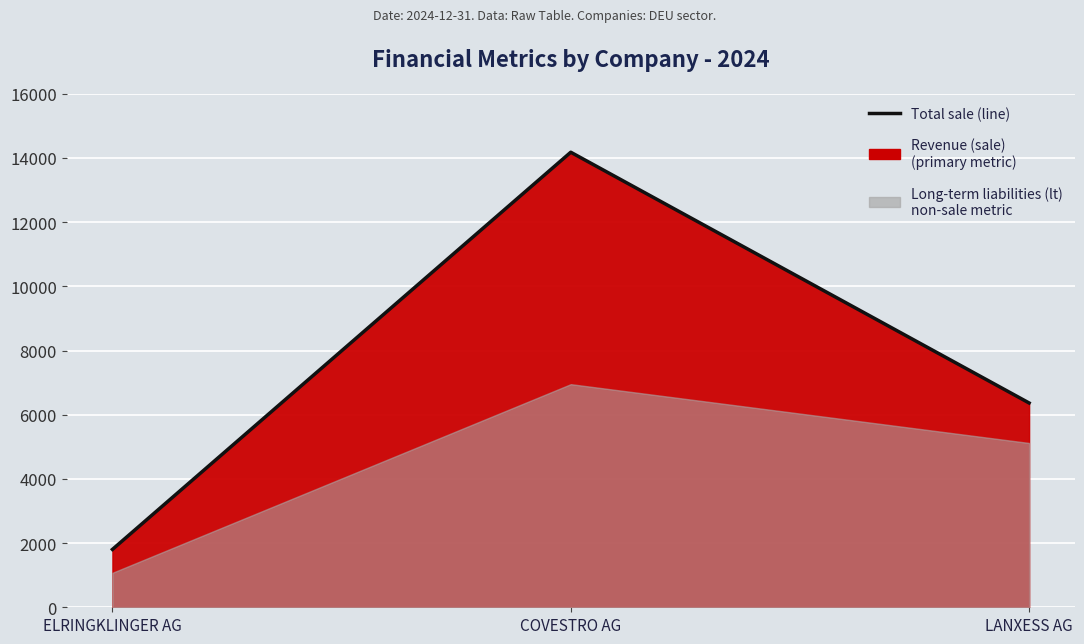

Rank the categories by value from lowest to highest.

ELRINGKLINGER AG, LANXESS AG, COVESTRO AG